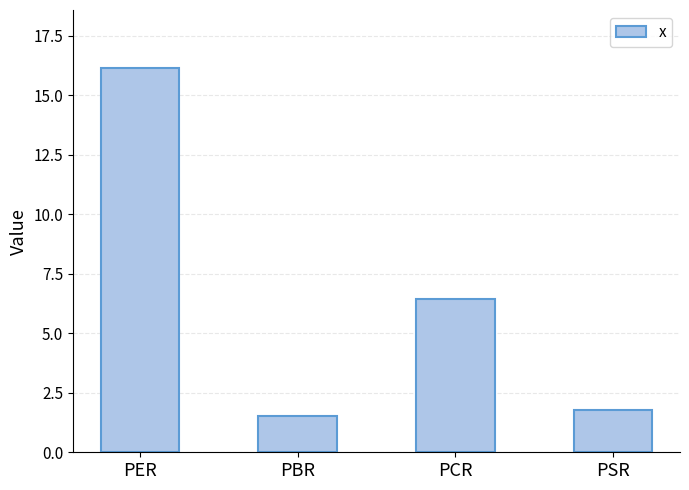

What value does the data have at PER?

16.2